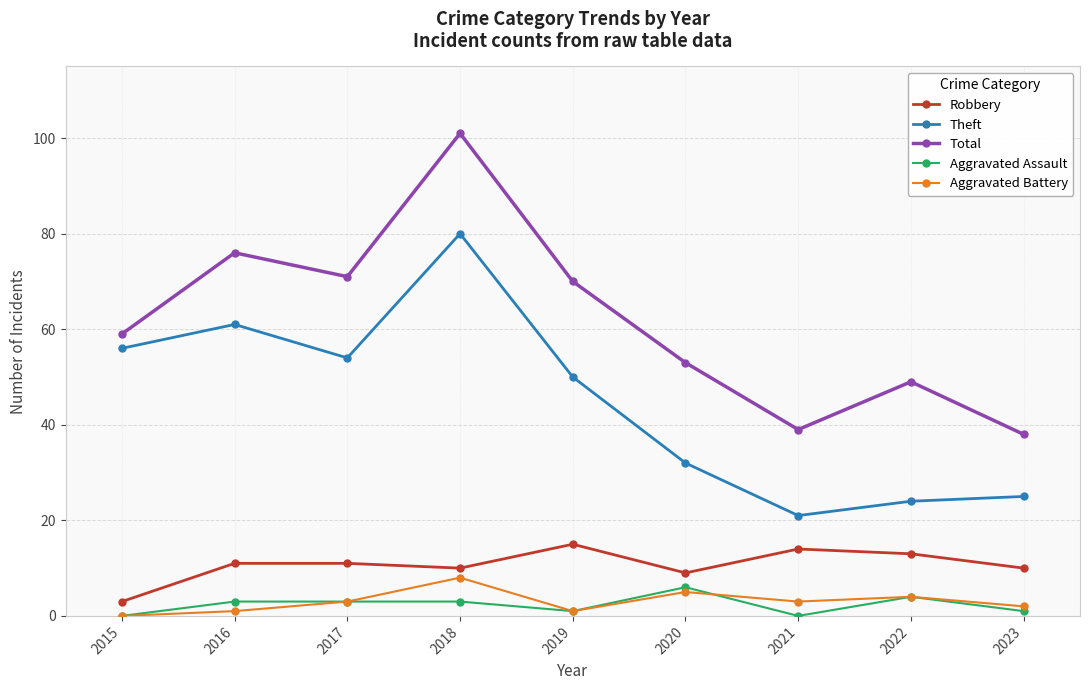

Which series has the largest range (max minus min)?

Total